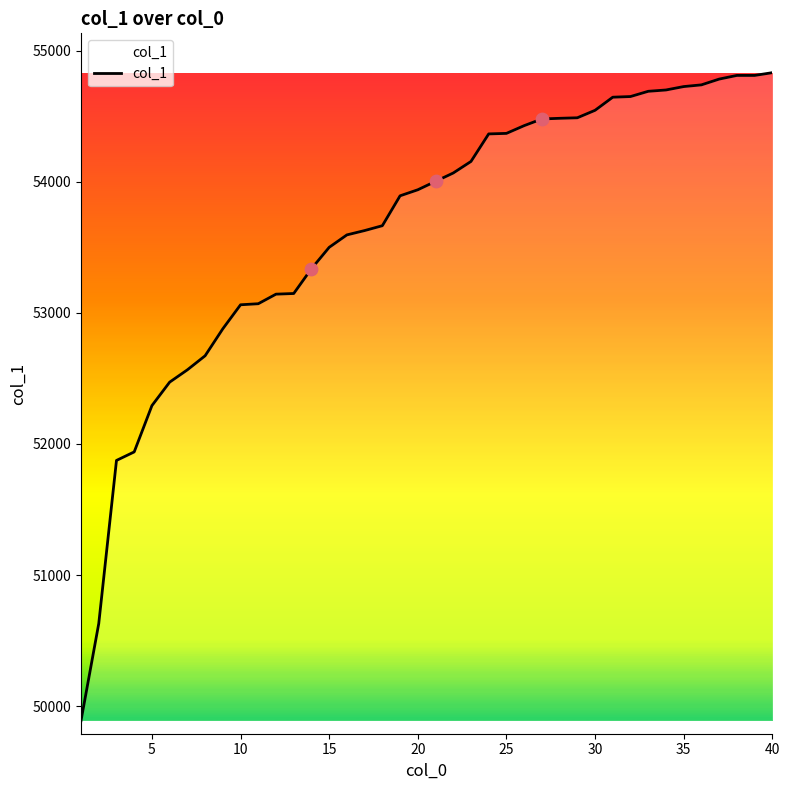

What is the minimum value shown in the chart?

49890